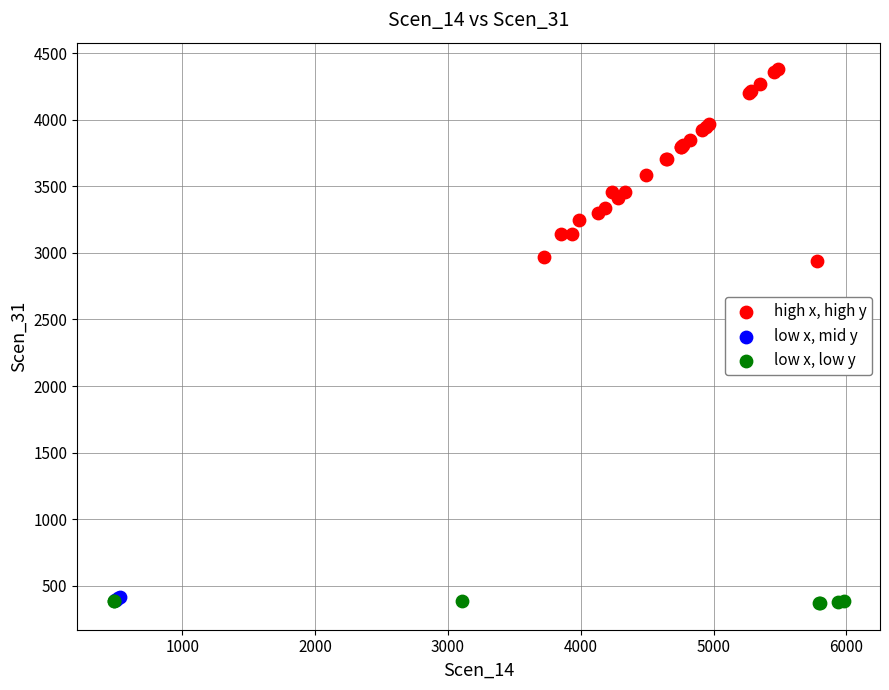

Which series has the largest Y range (max minus min)?

high x, high y